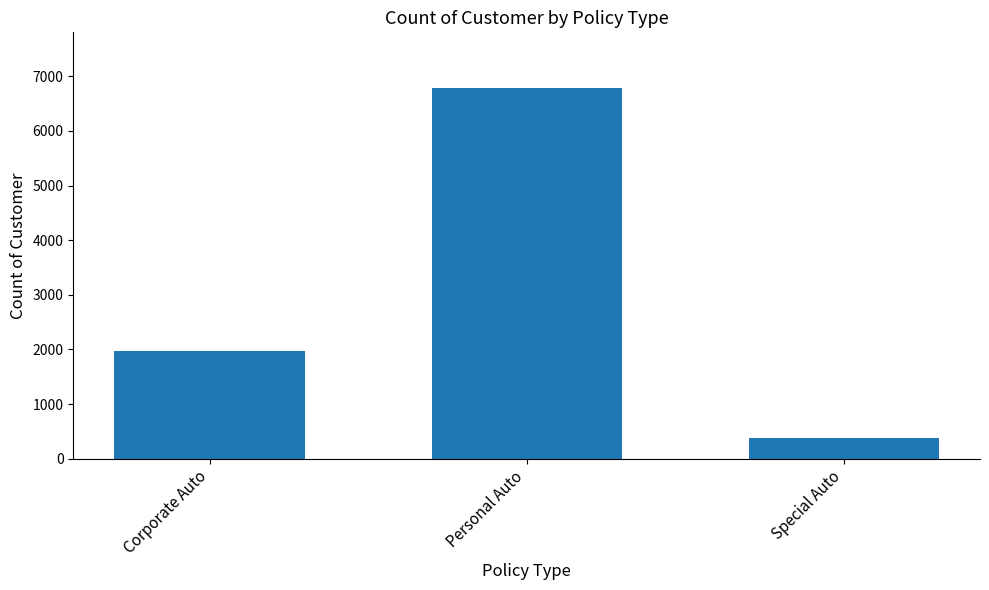

Where is the data nearest to the value 3583?

Corporate Auto